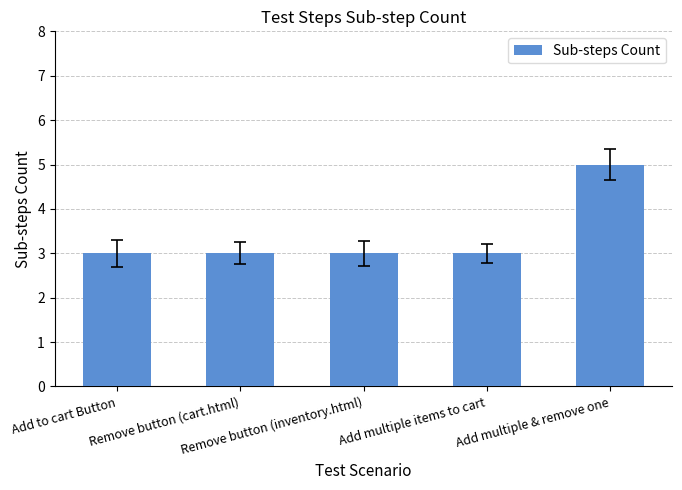

What is the difference between the maximum and minimum values?

2